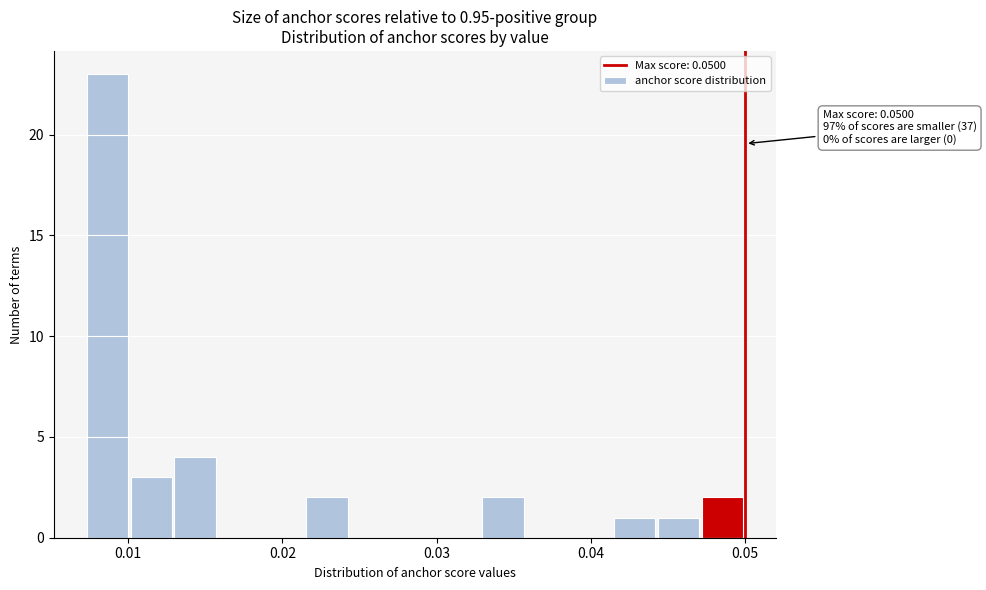

Around what value on the x-axis is the tallest bar? Give the approximate position of its centre, as read against the axis.

0.009